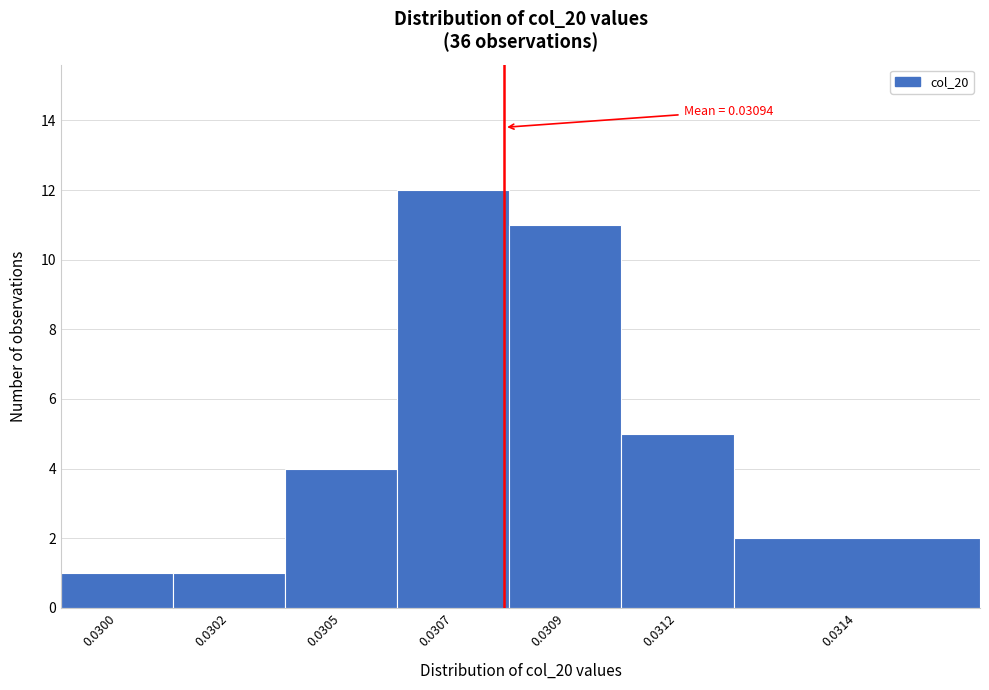

Reading right to left, extract all data points from this chart.

0.0314=2	0.0312=5	0.0309=11	0.0307=12	0.0305=4	0.0302=1	0.0300=1